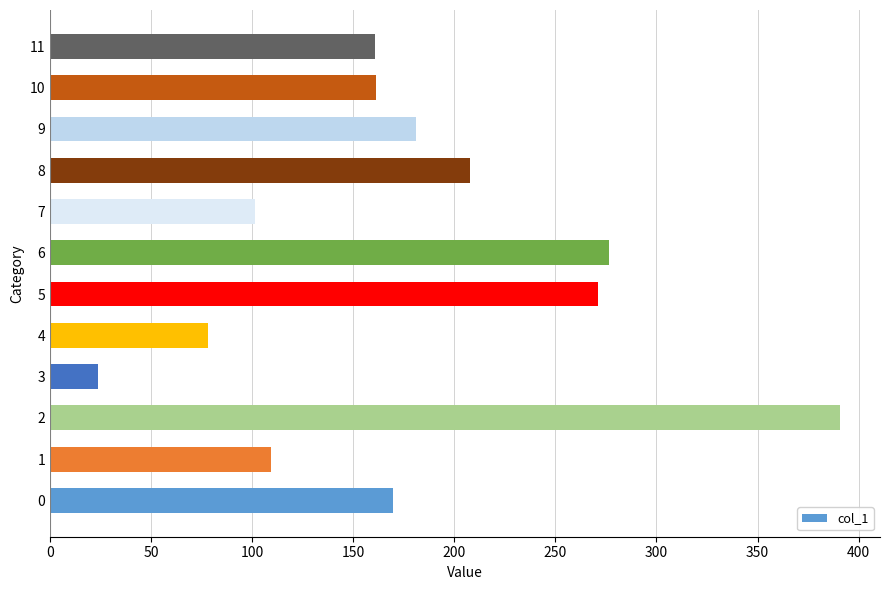

What is the average value?

177.7